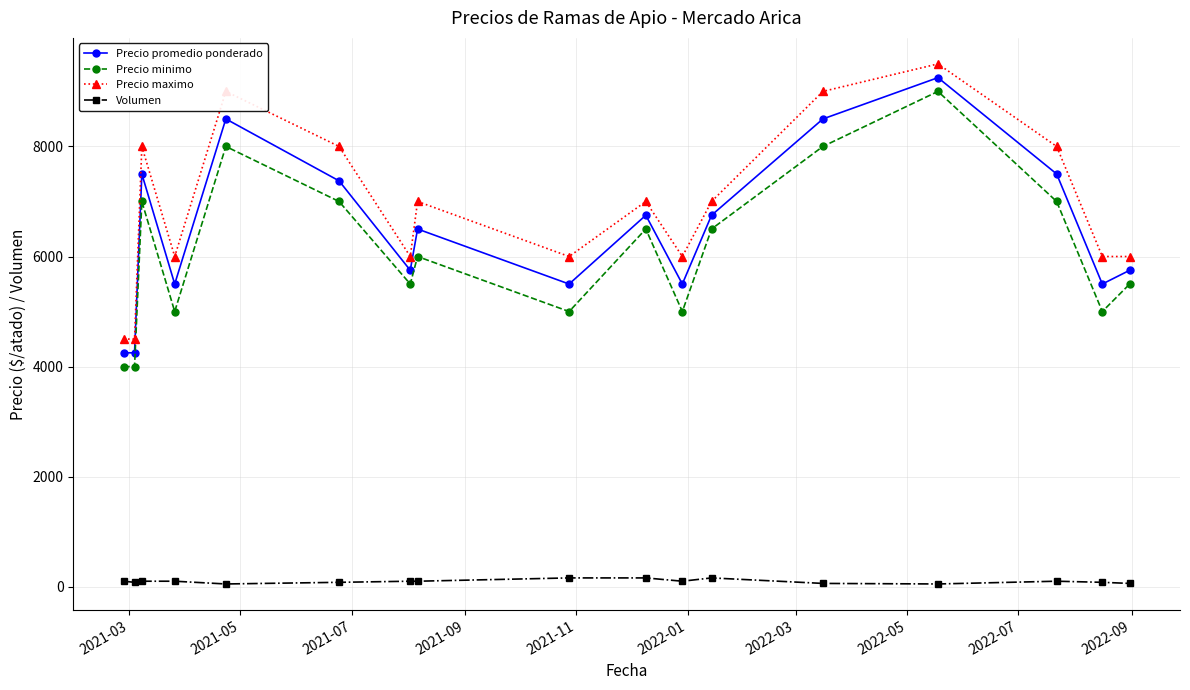

What are all the series names shown in the legend?

Precio promedio ponderado, Precio minimo, Precio maximo, Volumen